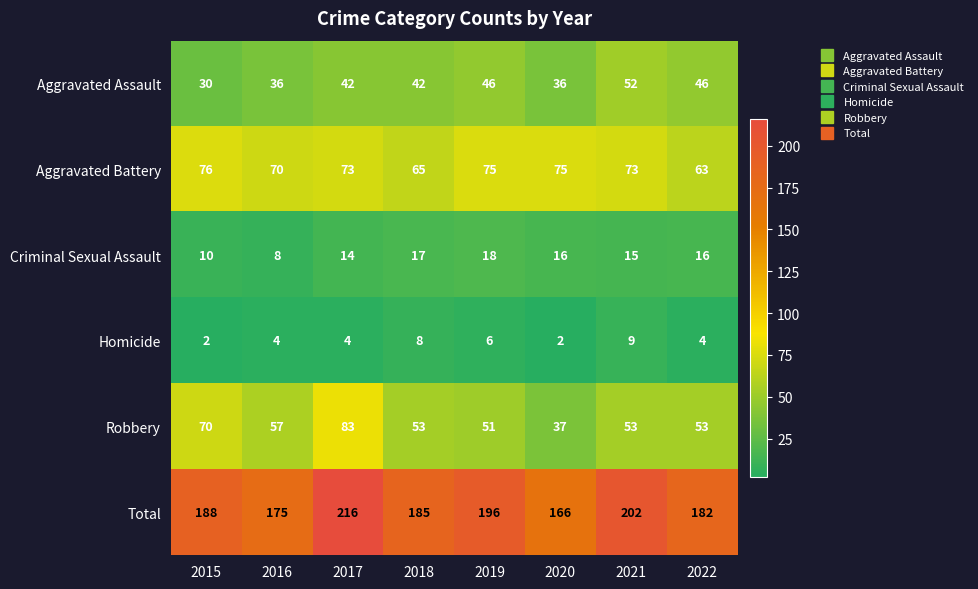

Is it true that Robbery equals 53 at 2021?

True